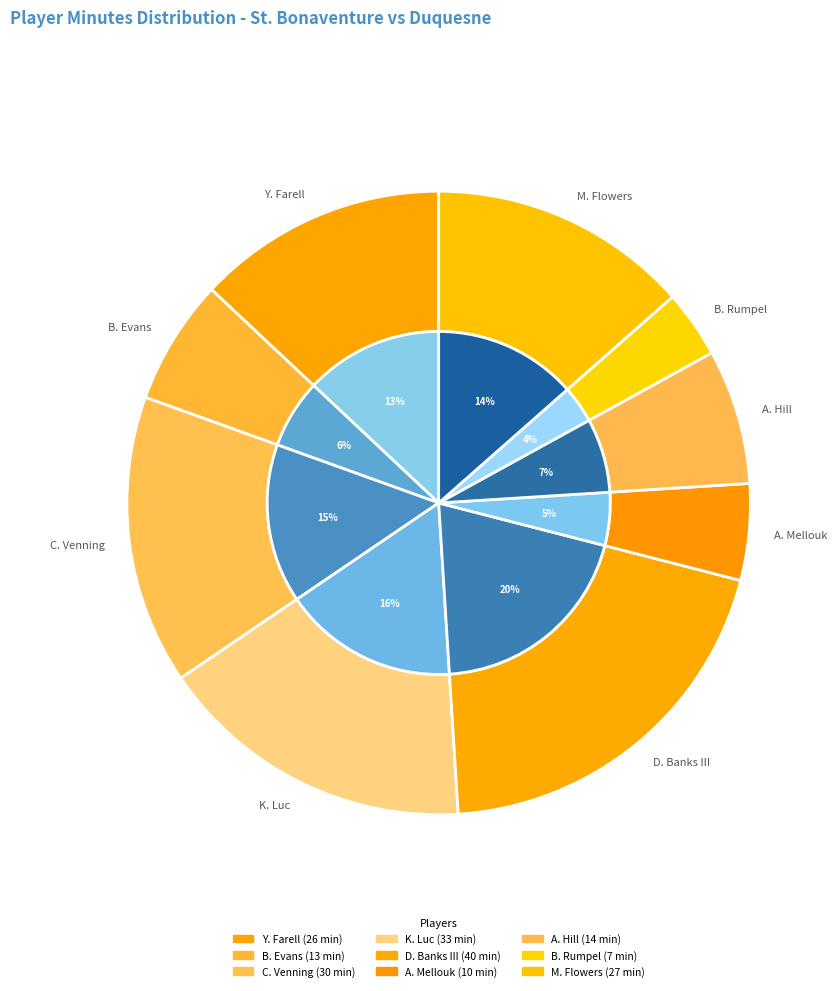

What is the ratio of the value at K. Luc to the value at Y. Farell?

1.3